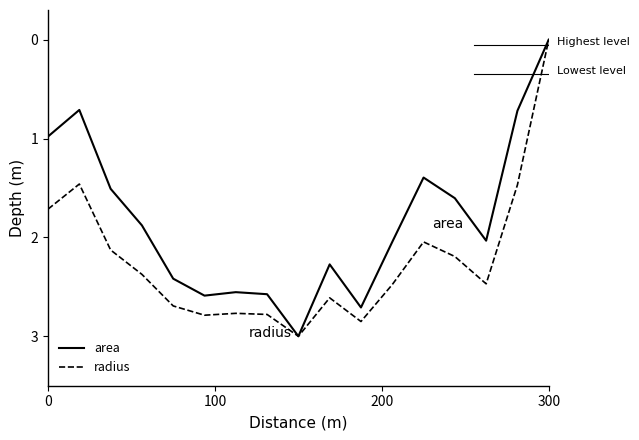

Which series has the largest total across all categories?

radius